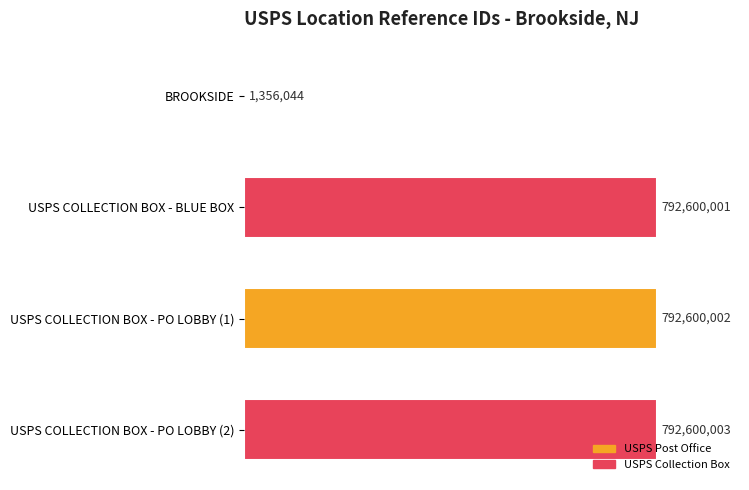

Count the number of categories in the chart.

4